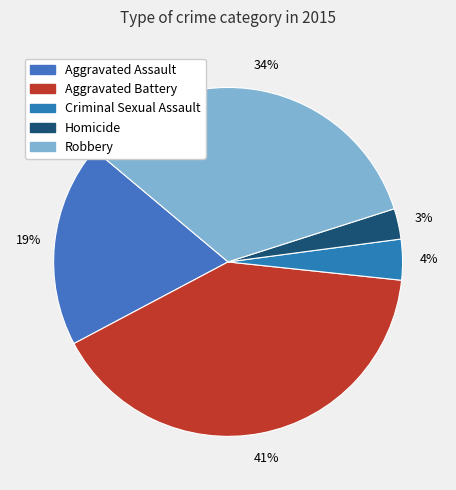

What is the smallest slice in the pie chart?

Homicide